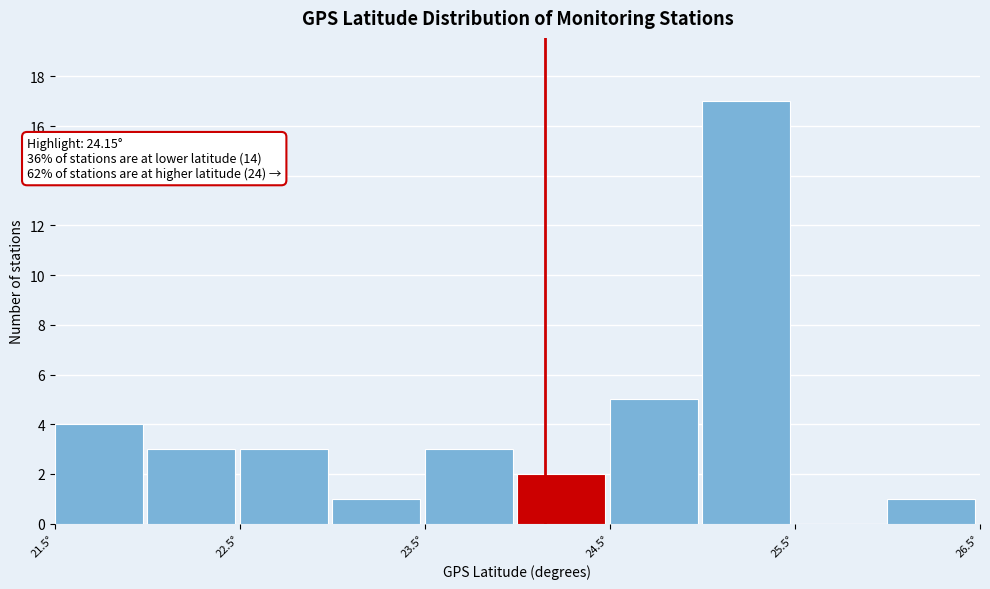

Over which range of the x-axis is the bar tallest?

25.0 to 25.5